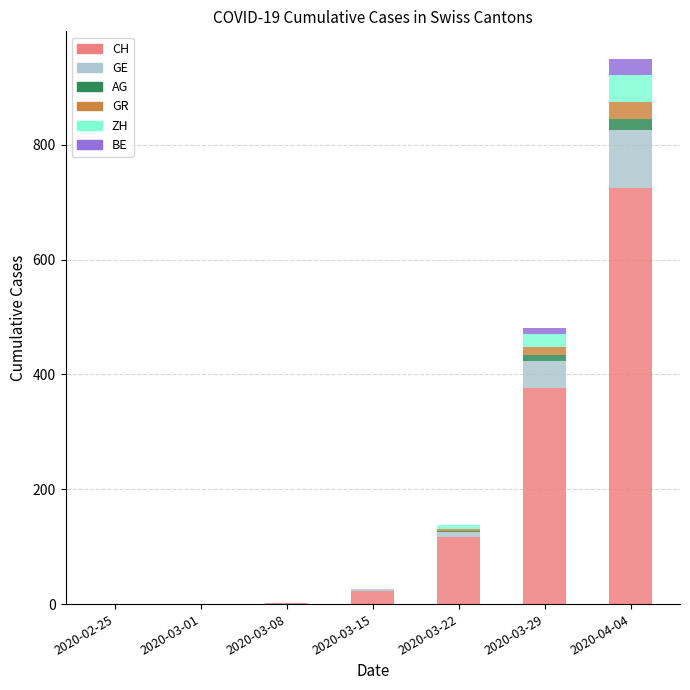

What is the total value across all series at 2020-03-29?

480